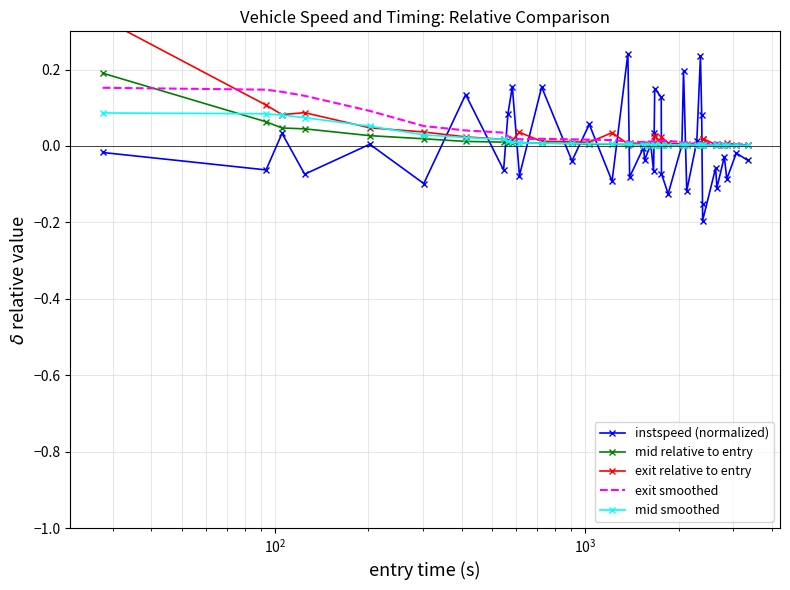

After their last crossing, which series has the higher values: instspeed (normalized) or exit relative to entry?

exit relative to entry